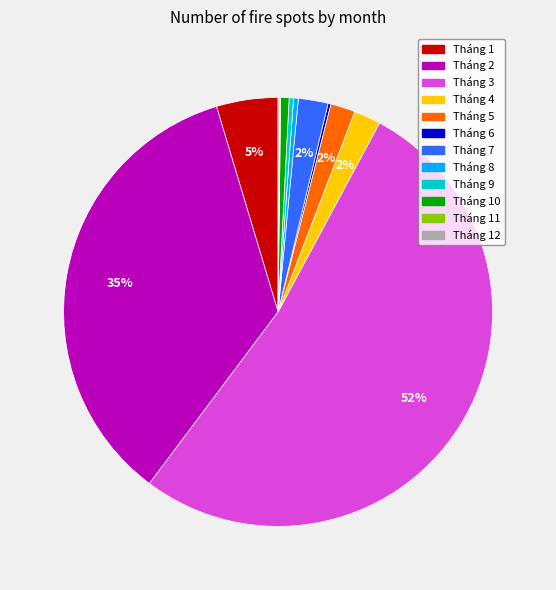

Does any single category account for the majority?

Yes